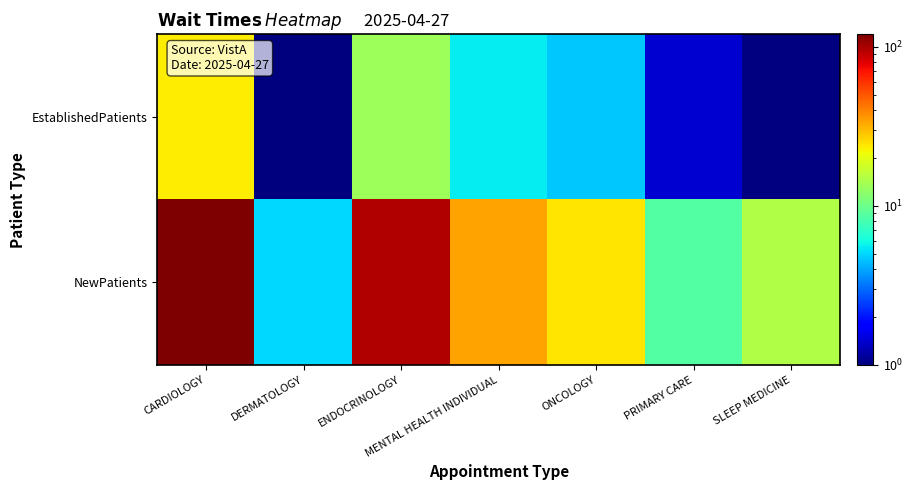

At MENTAL HEALTH INDIVIDUAL, list the series in order from smallest to largest.

EstablishedPatients, NewPatients